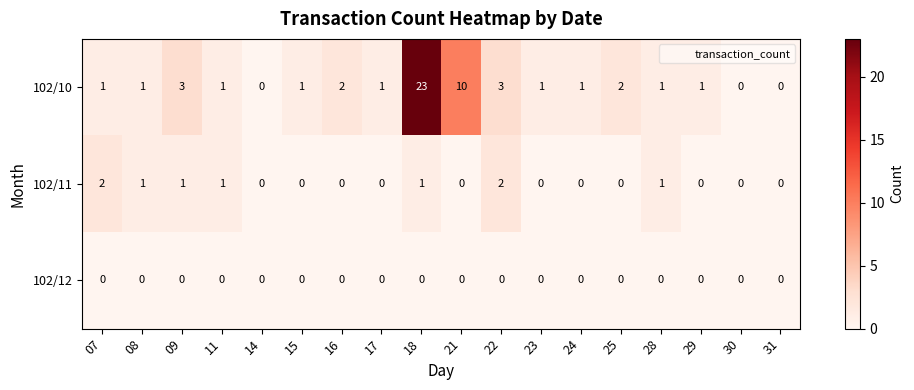

List the series in order of their peak value, highest first.

102/10, 102/11, 102/12